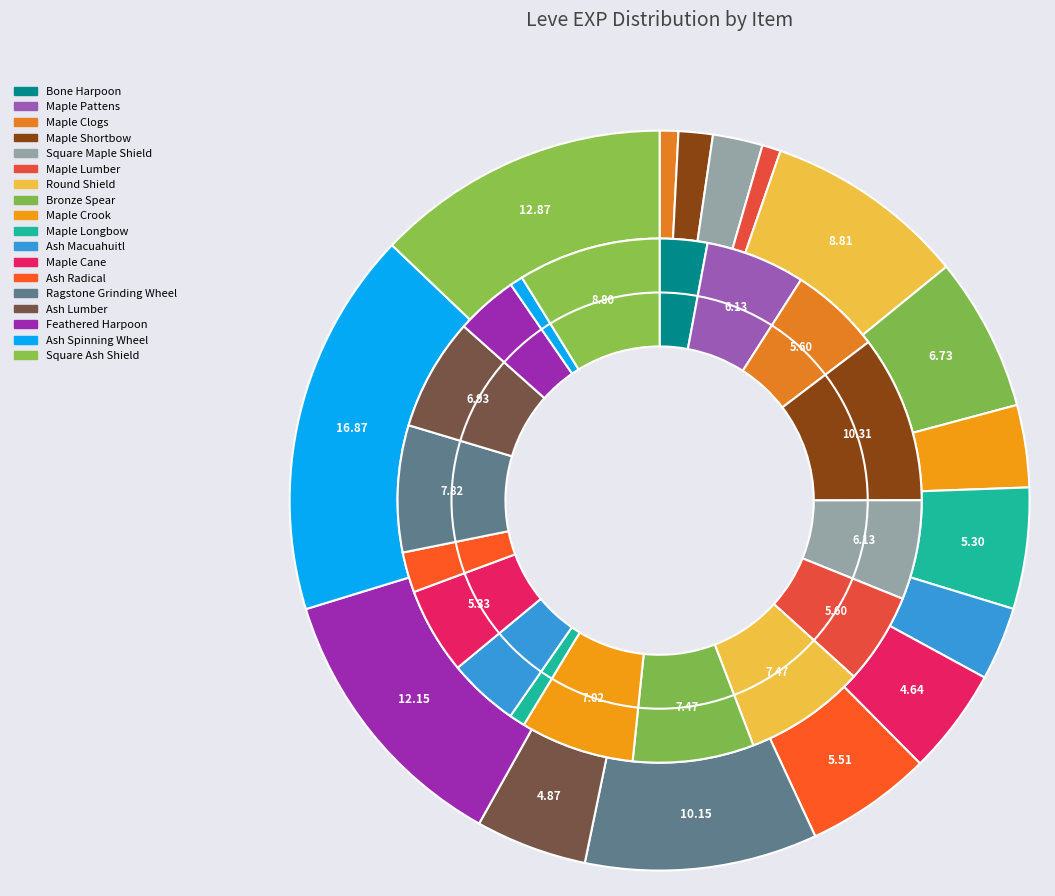

Does Bronze Spear account for over 50% of the chart?

No